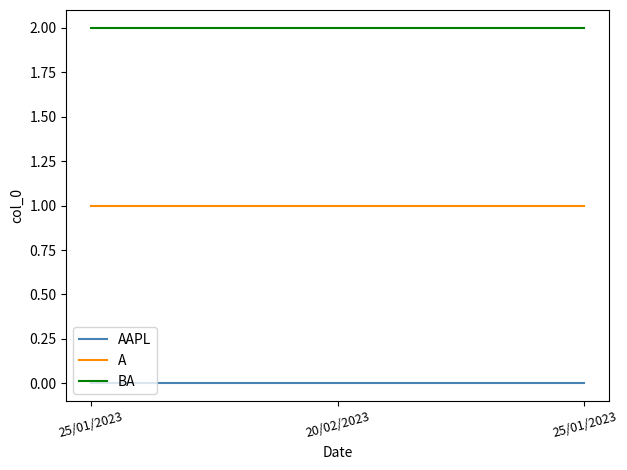

At how many categories does at least one series exceed 0?

3